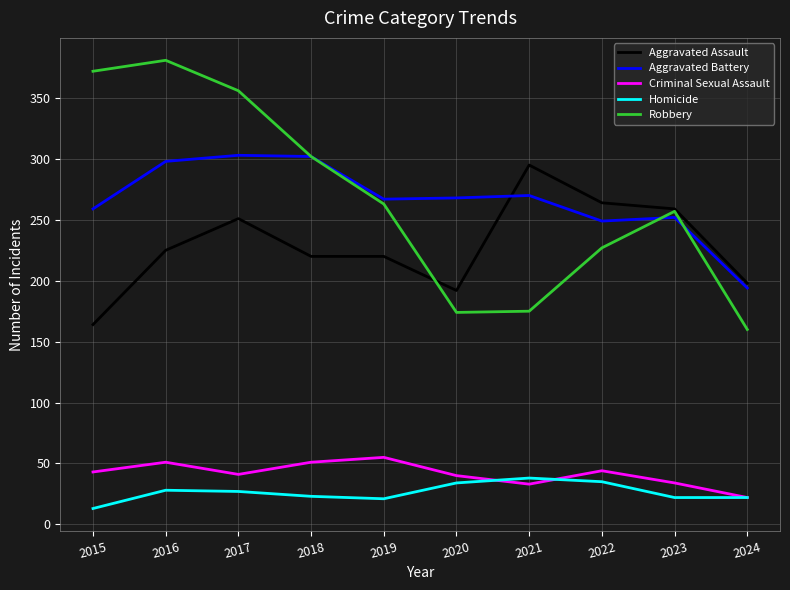

Where is Robbery nearest to the value 270?

2019